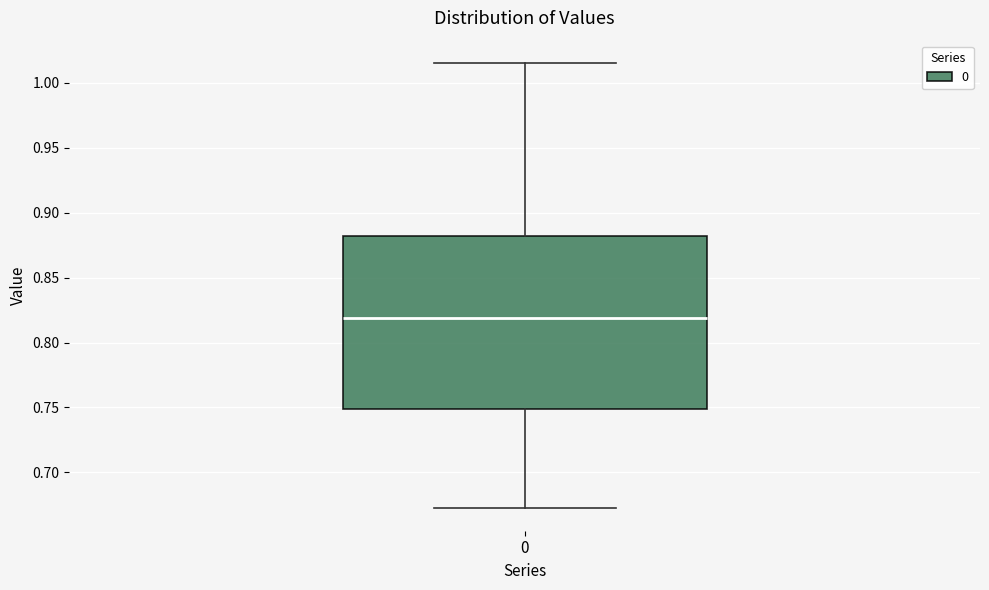

Transcribe this box plot: give where the median line is, the range the box spans, and where the two whiskers end, as read against the y-axis. The values are not printed on the chart, so give them approximately, as read against the axis.

median 0.820, box 0.750 to 0.880, whiskers 0.670 to 1.015